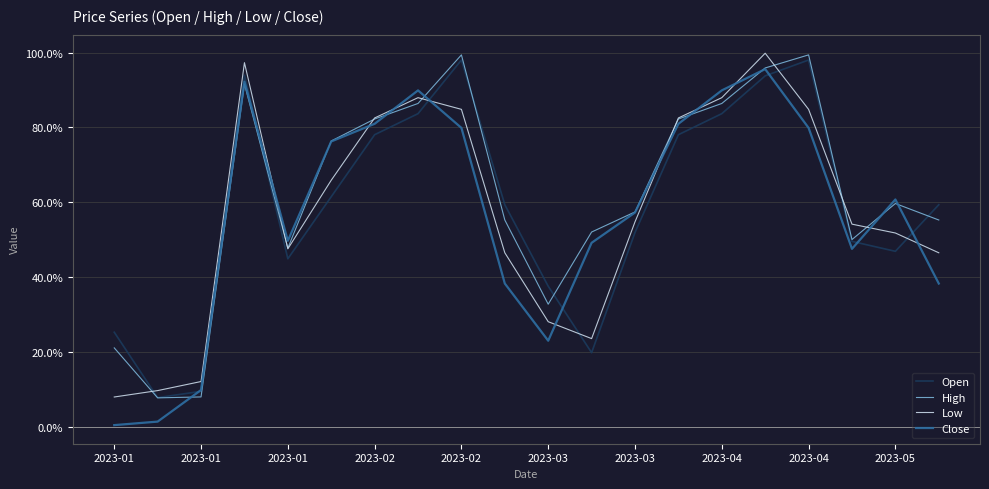

Does the chart display data point markers on the line(s)?

No